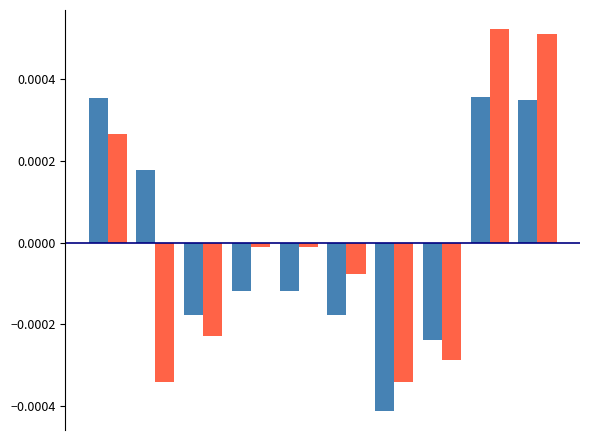

Count the number of data series in this chart.

2